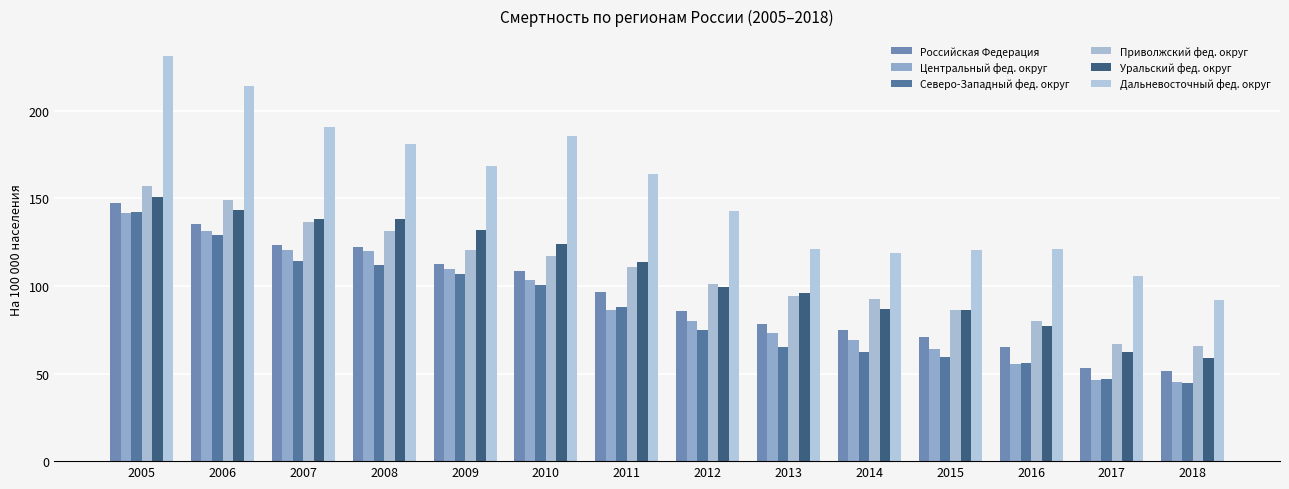

Between 2010 and 2014, which series saw the biggest shift?

Дальневосточный фед. округ